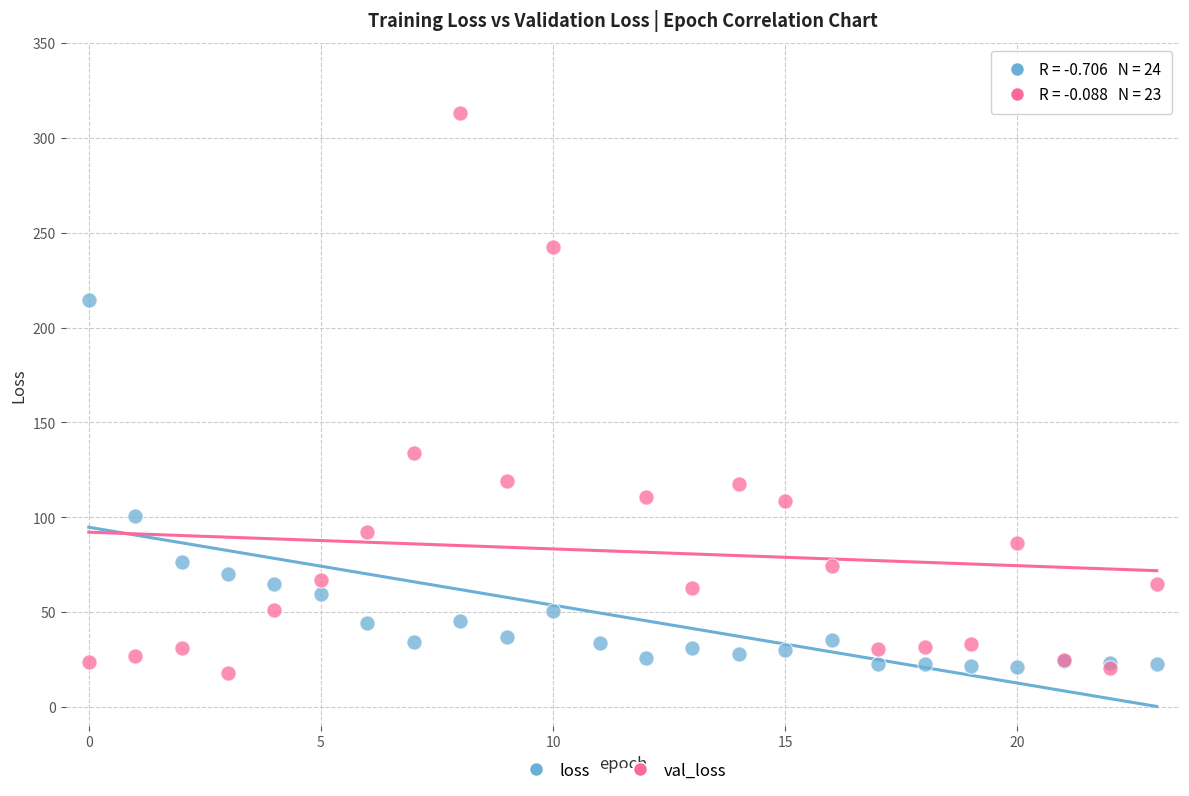

Which series reaches the maximum Y coordinate?

val_loss